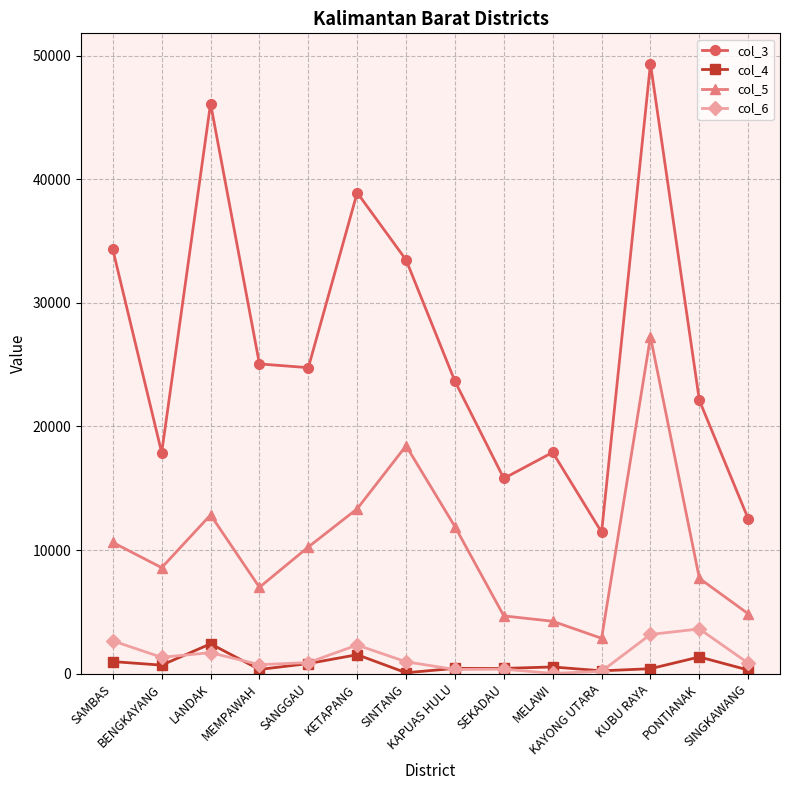

Where does the col_3 series first go above 24754?

SAMBAS